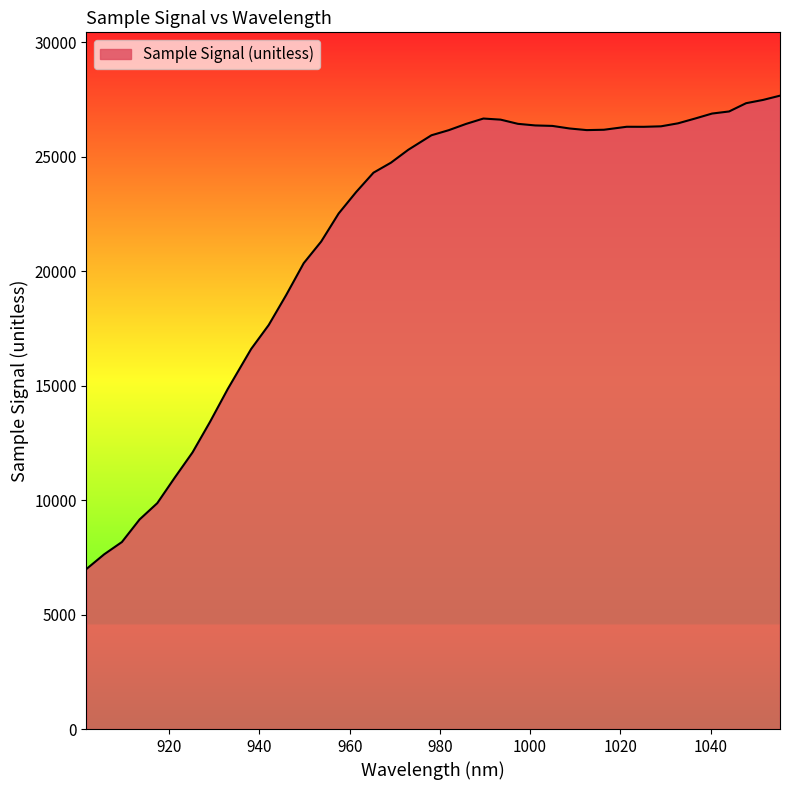

What is the difference between the maximum and minimum values?

20673